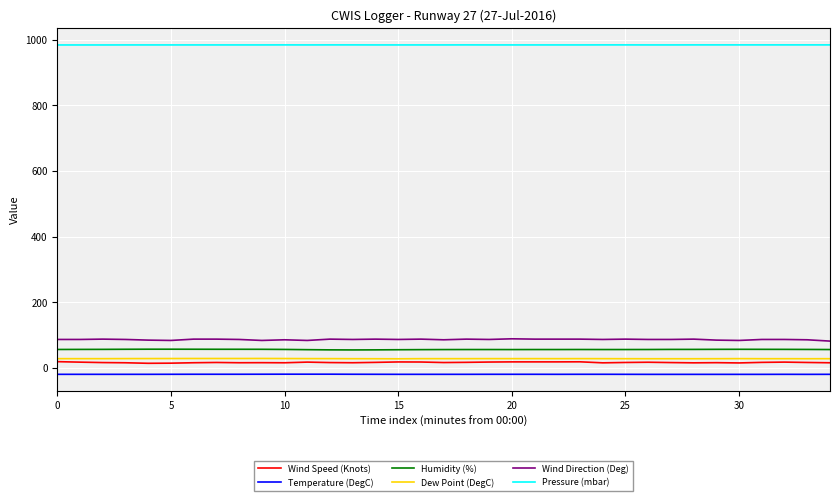

Which series has the largest total across all categories?

Pressure (mbar)